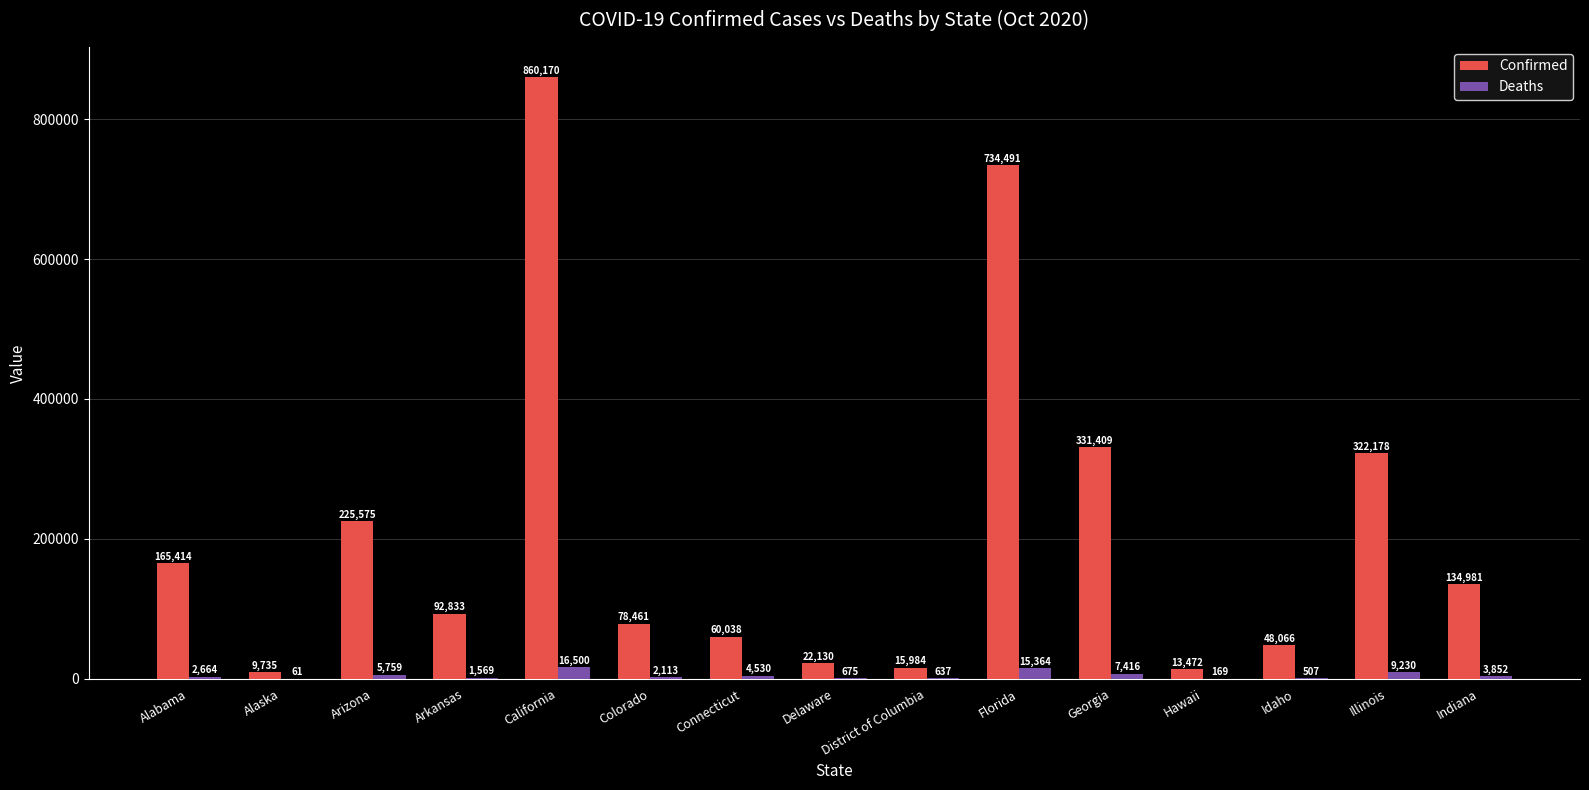

Reading left to right, transcribe all the data shown in this chart.

Confirmed: 165414	9735	225575	92833	860170	78461	60038	22130	15984	734491	331409	13472	48066	322178	134981
Deaths: 2664	61	5759	1569	16500	2113	4530	675	637	15364	7416	169	507	9230	3852